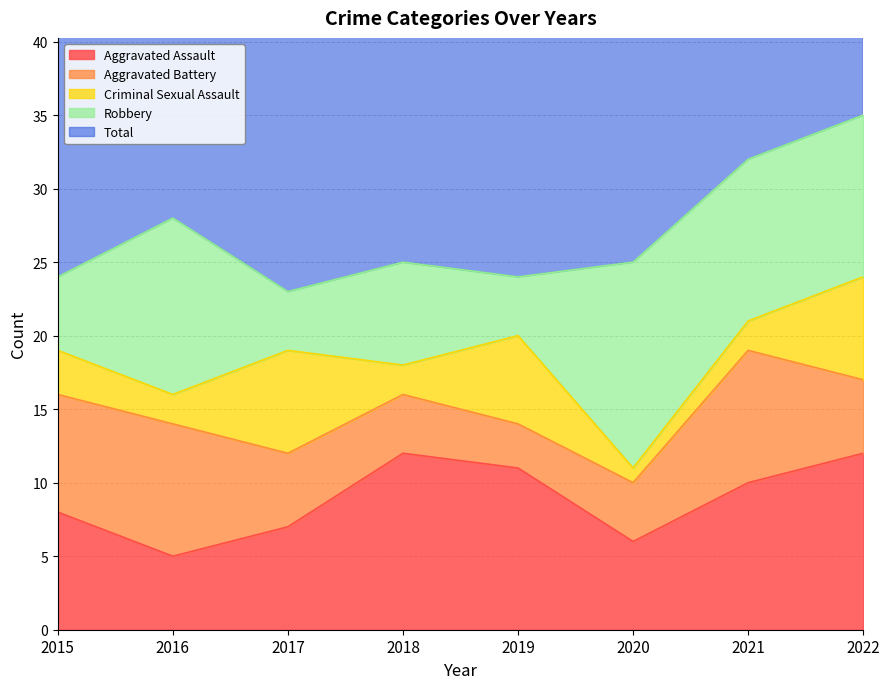

Rank the categories by Criminal Sexual Assault value from lowest to highest.

2020, 2016, 2018, 2021, 2015, 2019, 2017, 2022